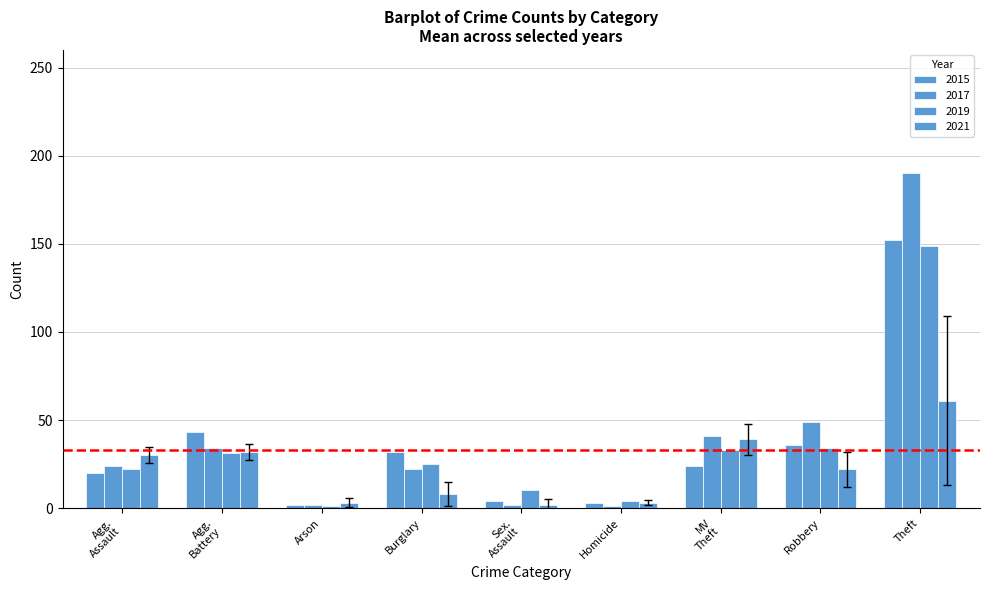

How many bars are there in each group?

4